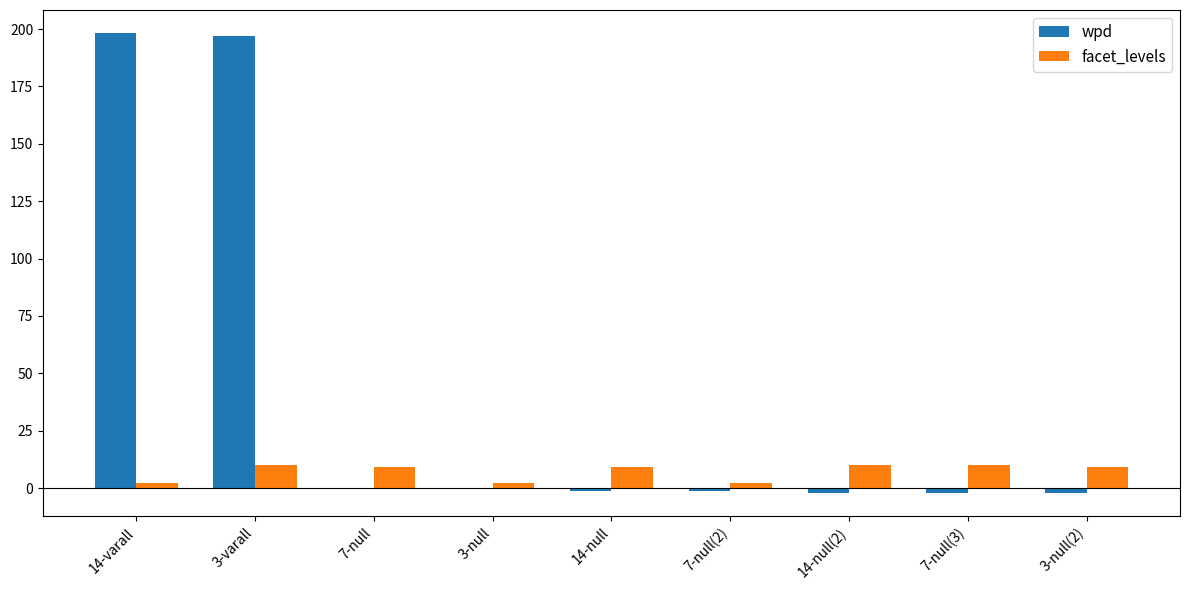

How many data points in wpd are above -1?

4